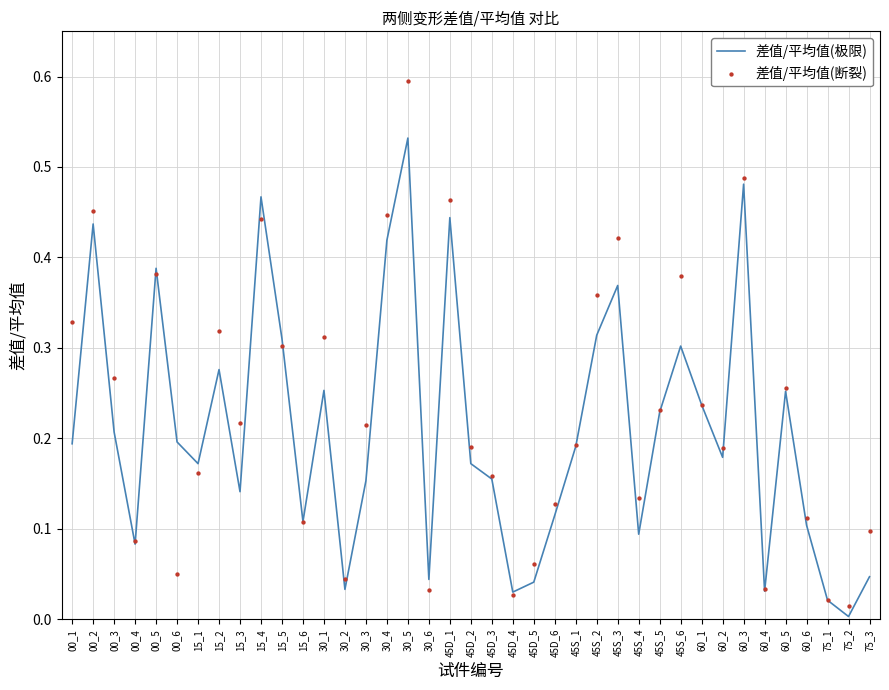

Which series has the largest total across all categories?

差值/平均值(断裂)